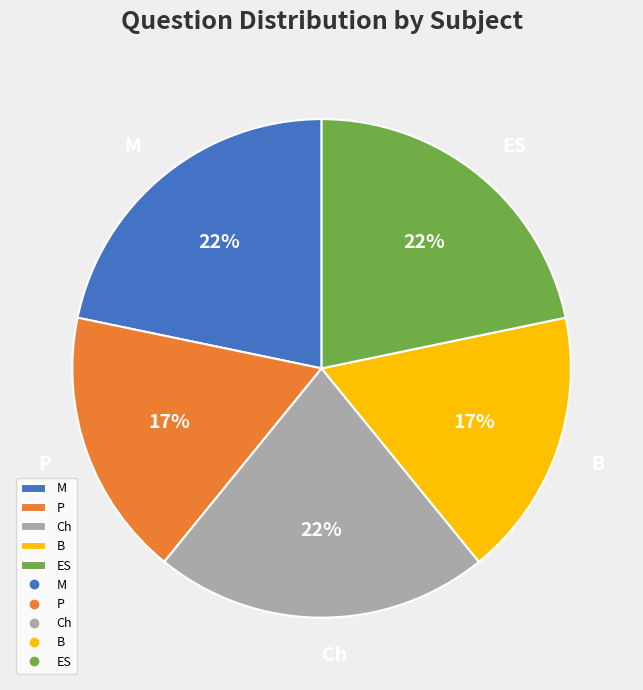

To the nearest percent, what percentage of the pie is P?

17%